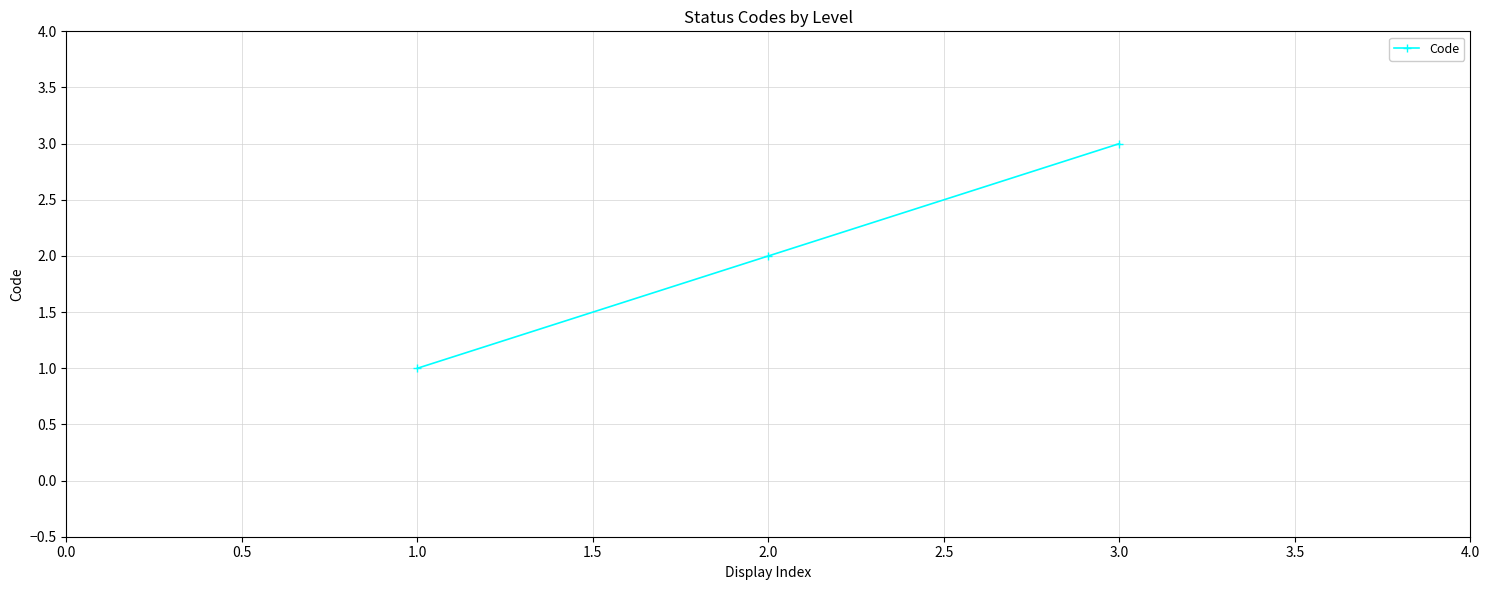

Rank the categories by value from highest to lowest.

3.0, 2.0, 1.0